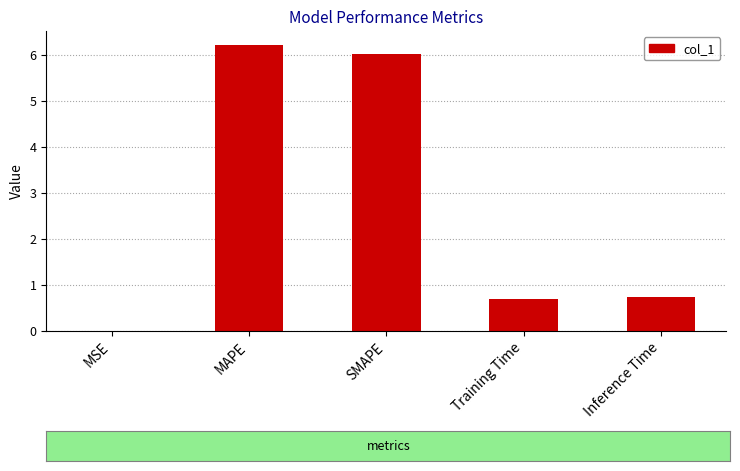

Which has a higher value, MAPE or MSE?

MAPE